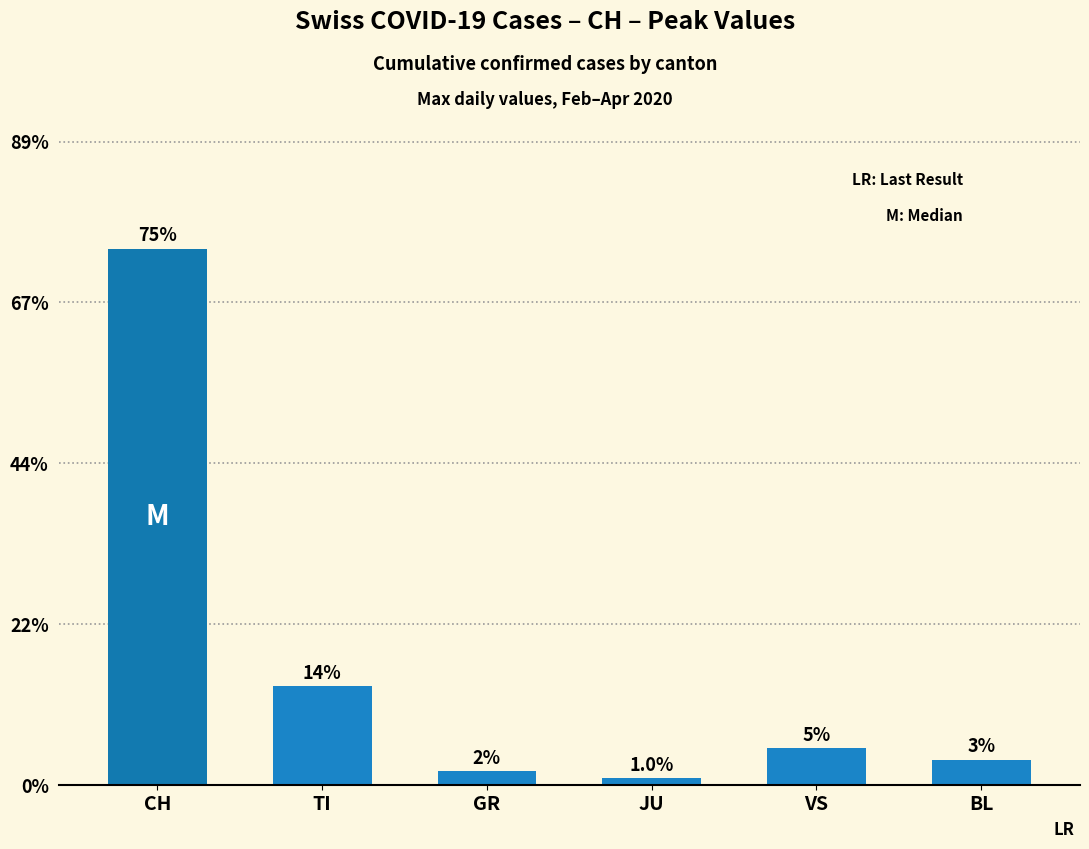

The chart shows a value of 886 at CH. True or false?

False